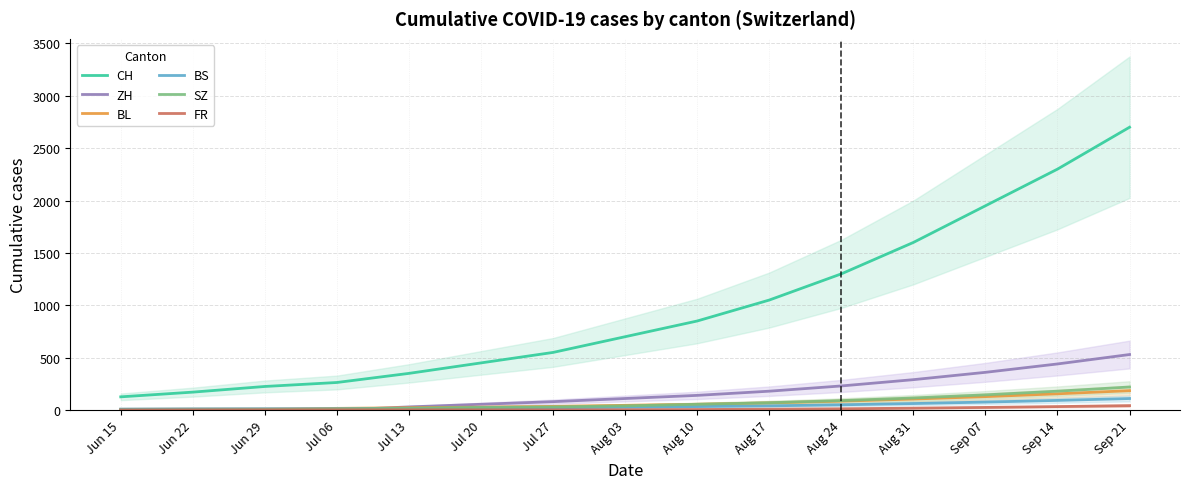

What is the sum of all FR values?

157